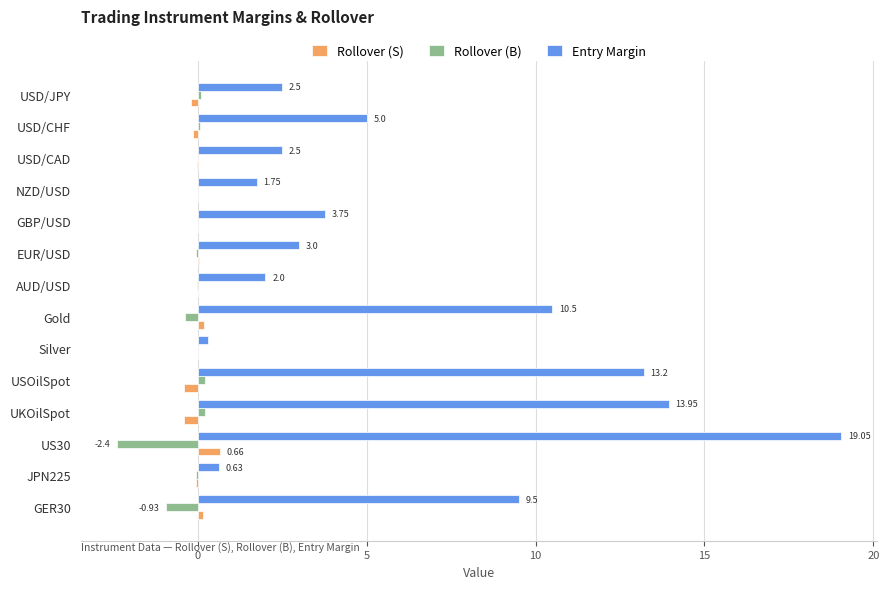

Which series changed the most between UKOilSpot and EUR/USD?

Entry Margin